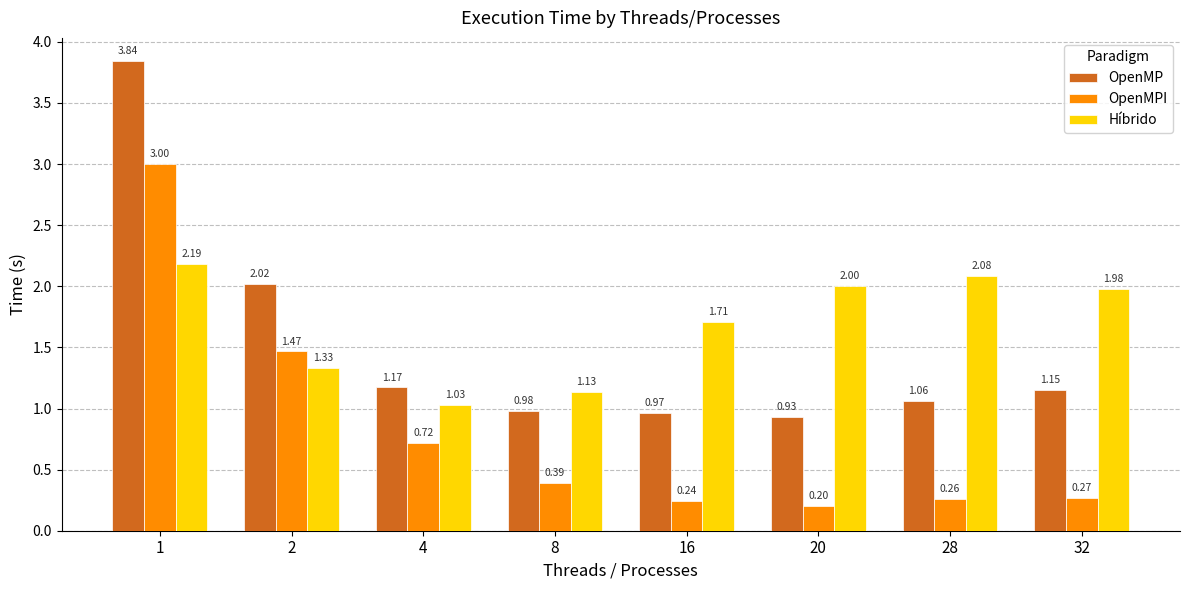

What is the sum of the OpenMPI values at 16 and 8?

0.6